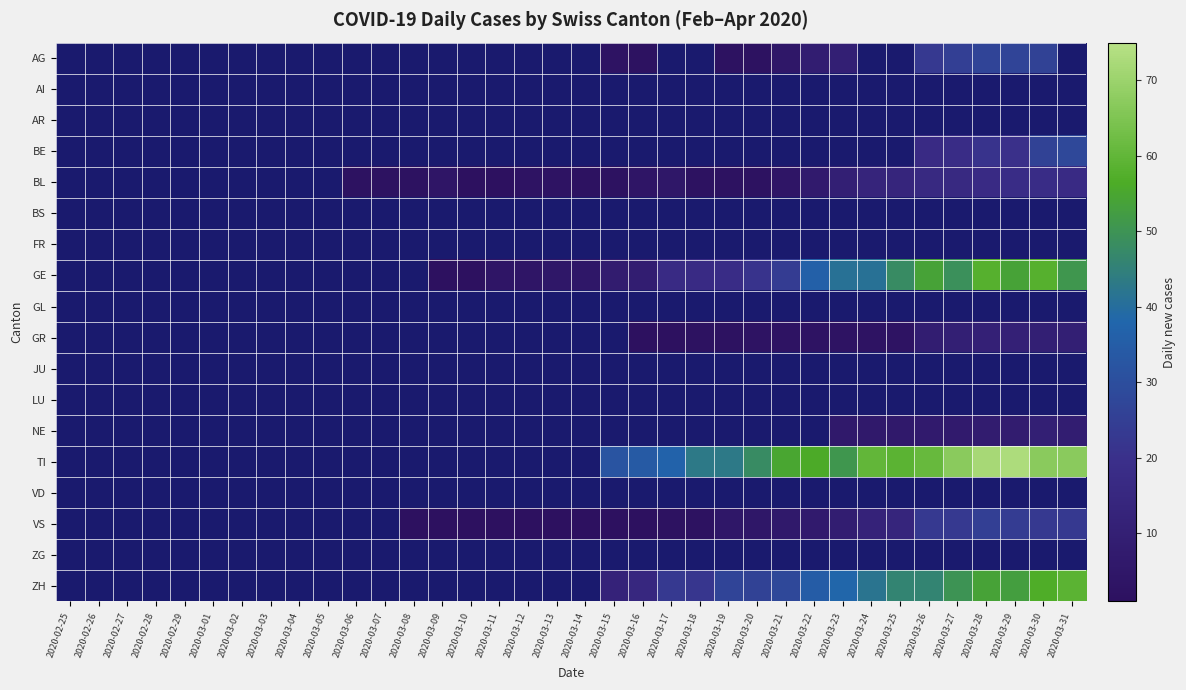

Where does the BL series first go above 2?

2020-03-09